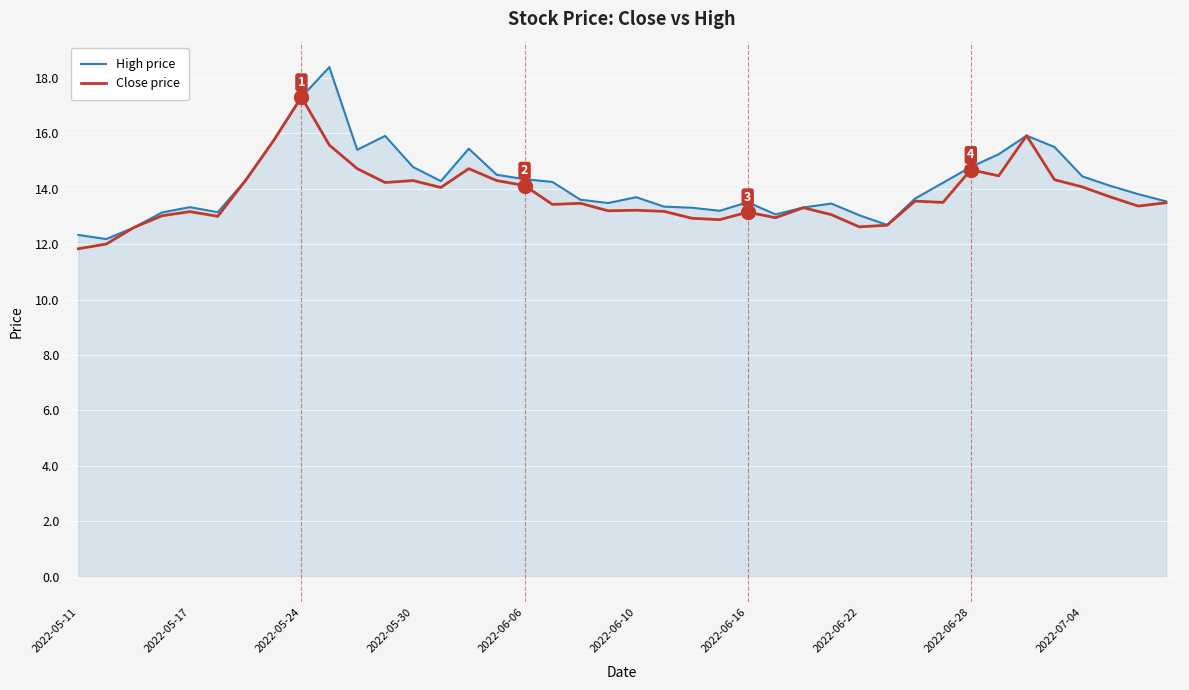

Which series has the largest range (max minus min)?

High price